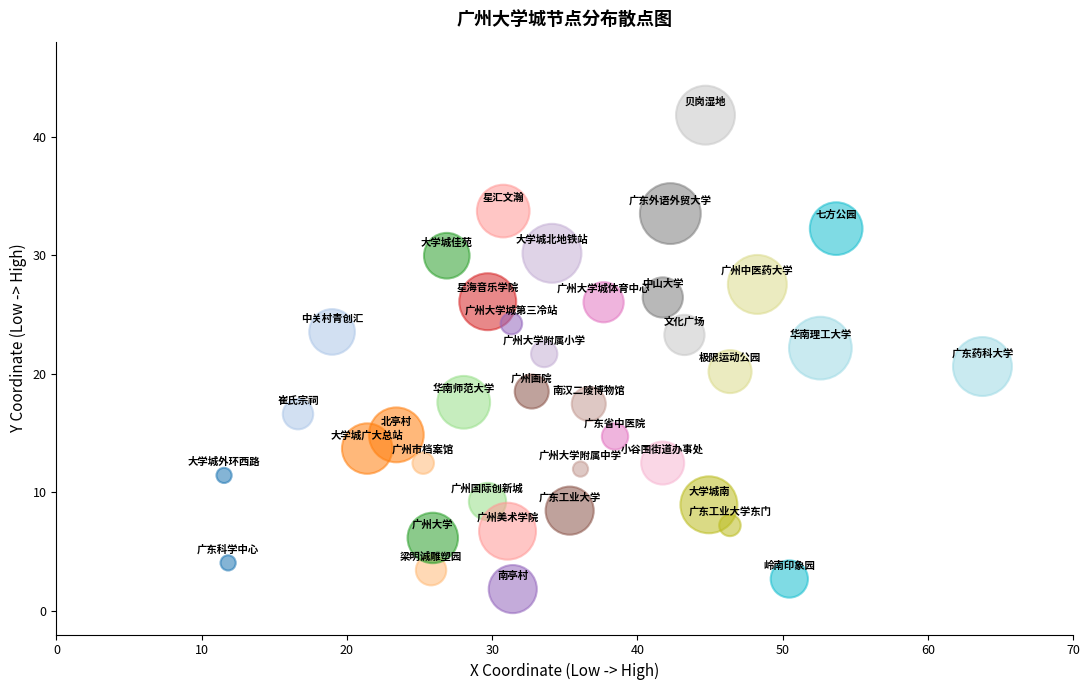

What is the range of Y values (max minus min)?

40.0